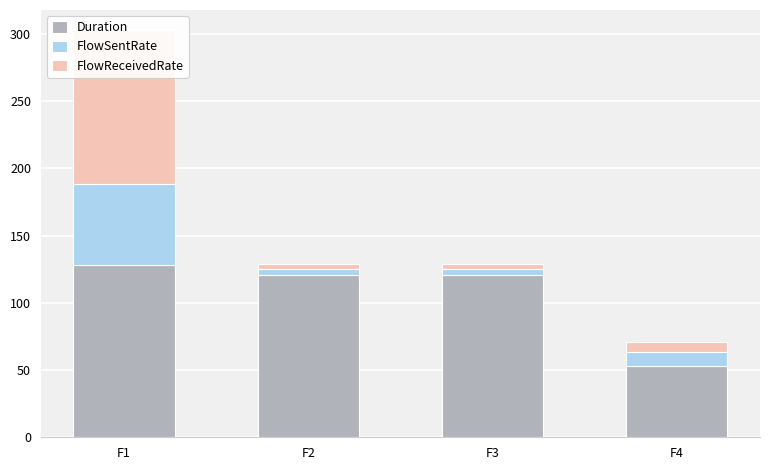

Which series has the largest range (max minus min)?

FlowReceivedRate